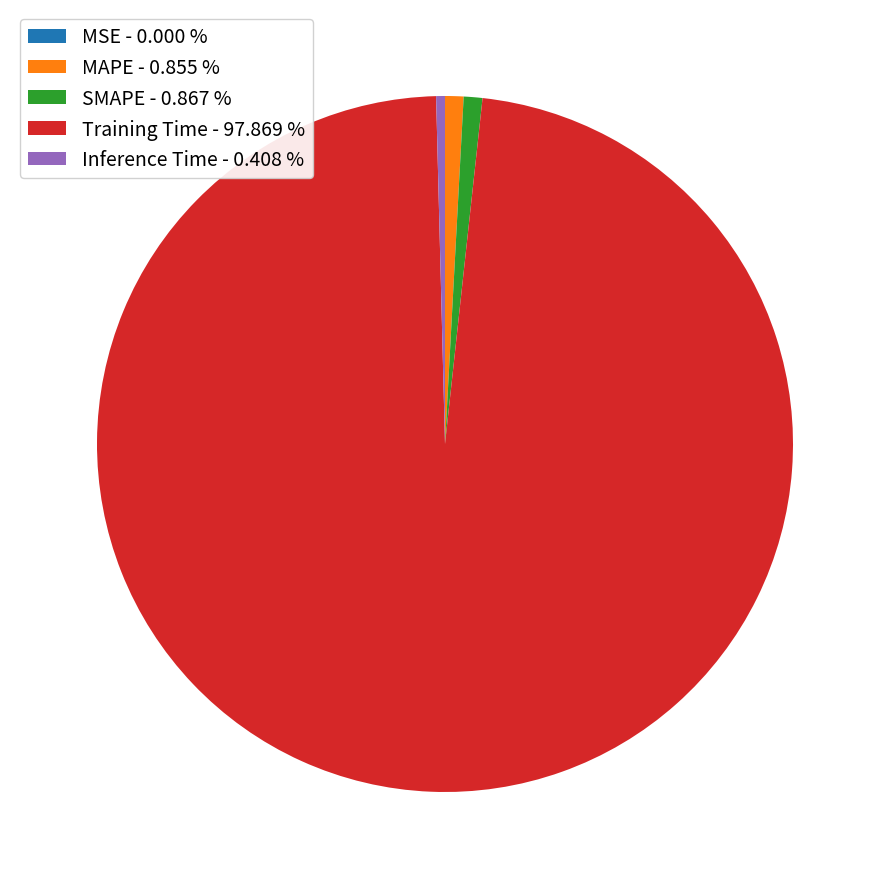

The SMAPE slice represents 11% of the pie. True or false?

False